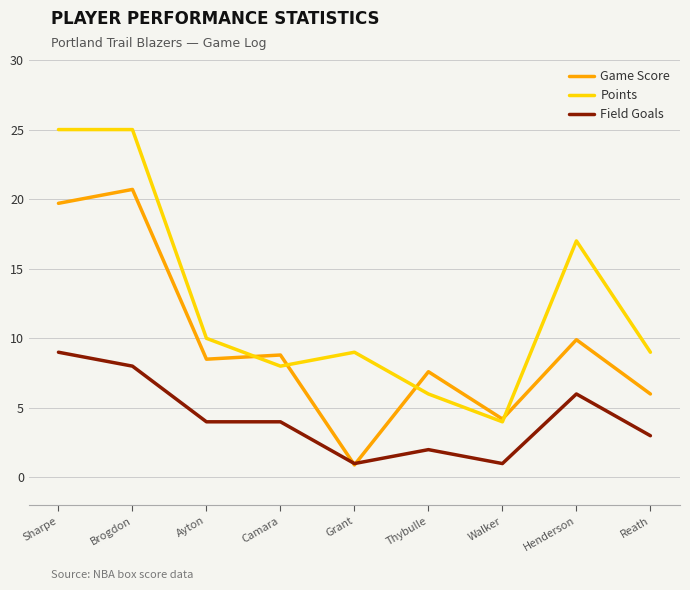

List the labels in order of Game Score value, smallest first.

Grant, Walker, Reath, Thybulle, Ayton, Camara, Henderson, Sharpe, Brogdon